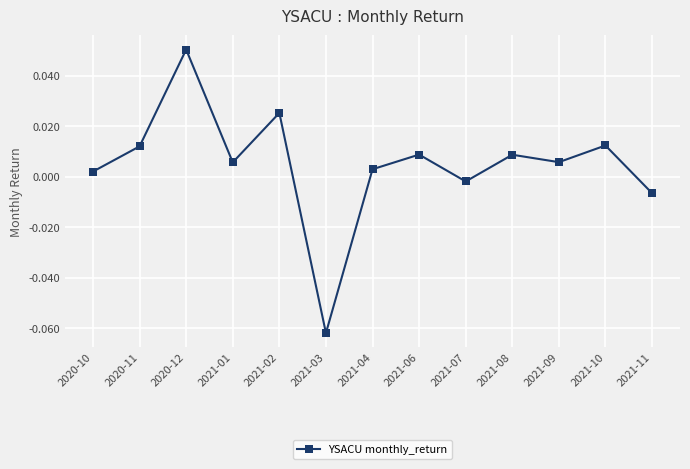

True or false: there are more than 1 points higher than both neighbors.

True